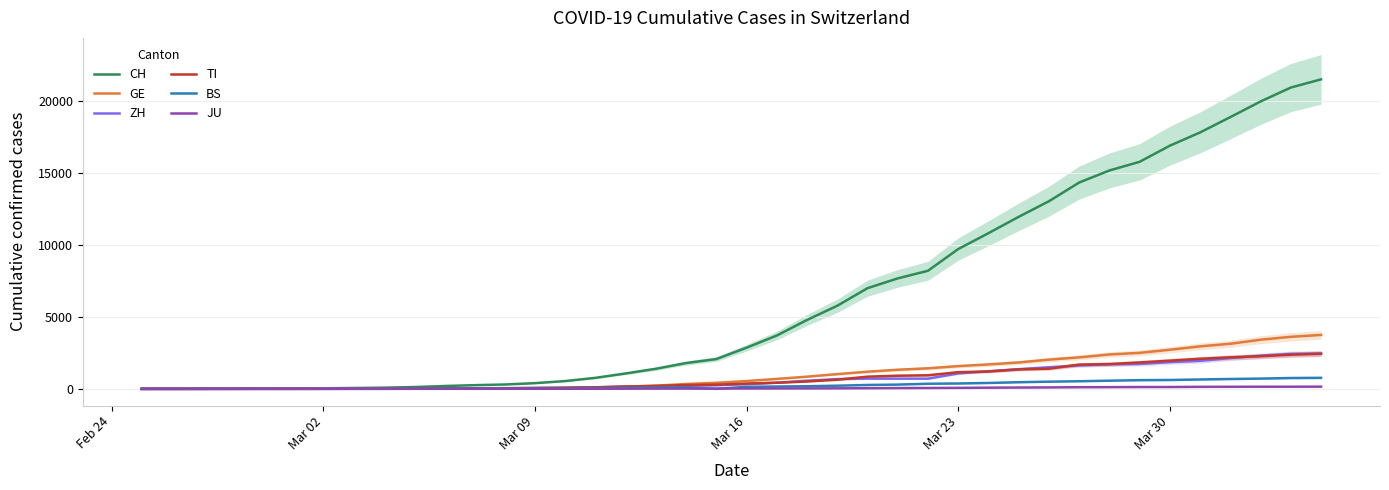

Does the chart display data point markers on the line(s)?

No